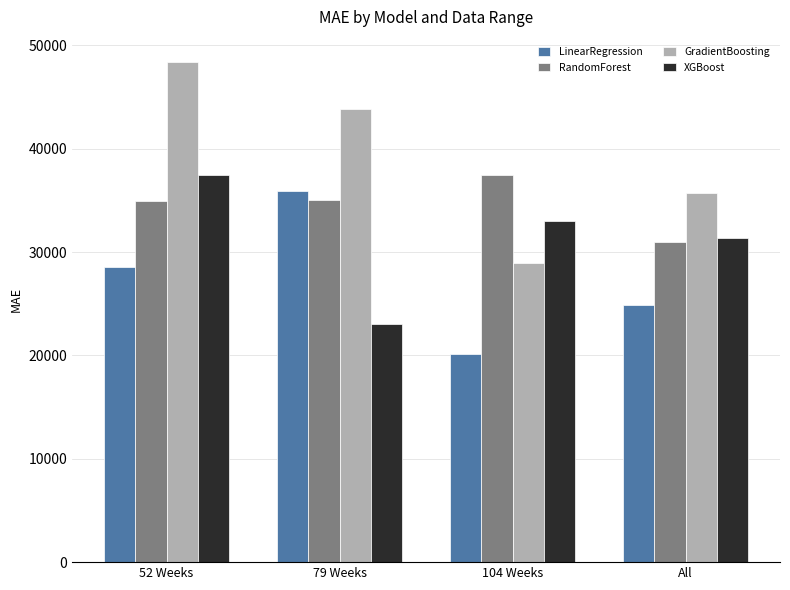

Where does the GradientBoosting series first go above 43810?

52 Weeks